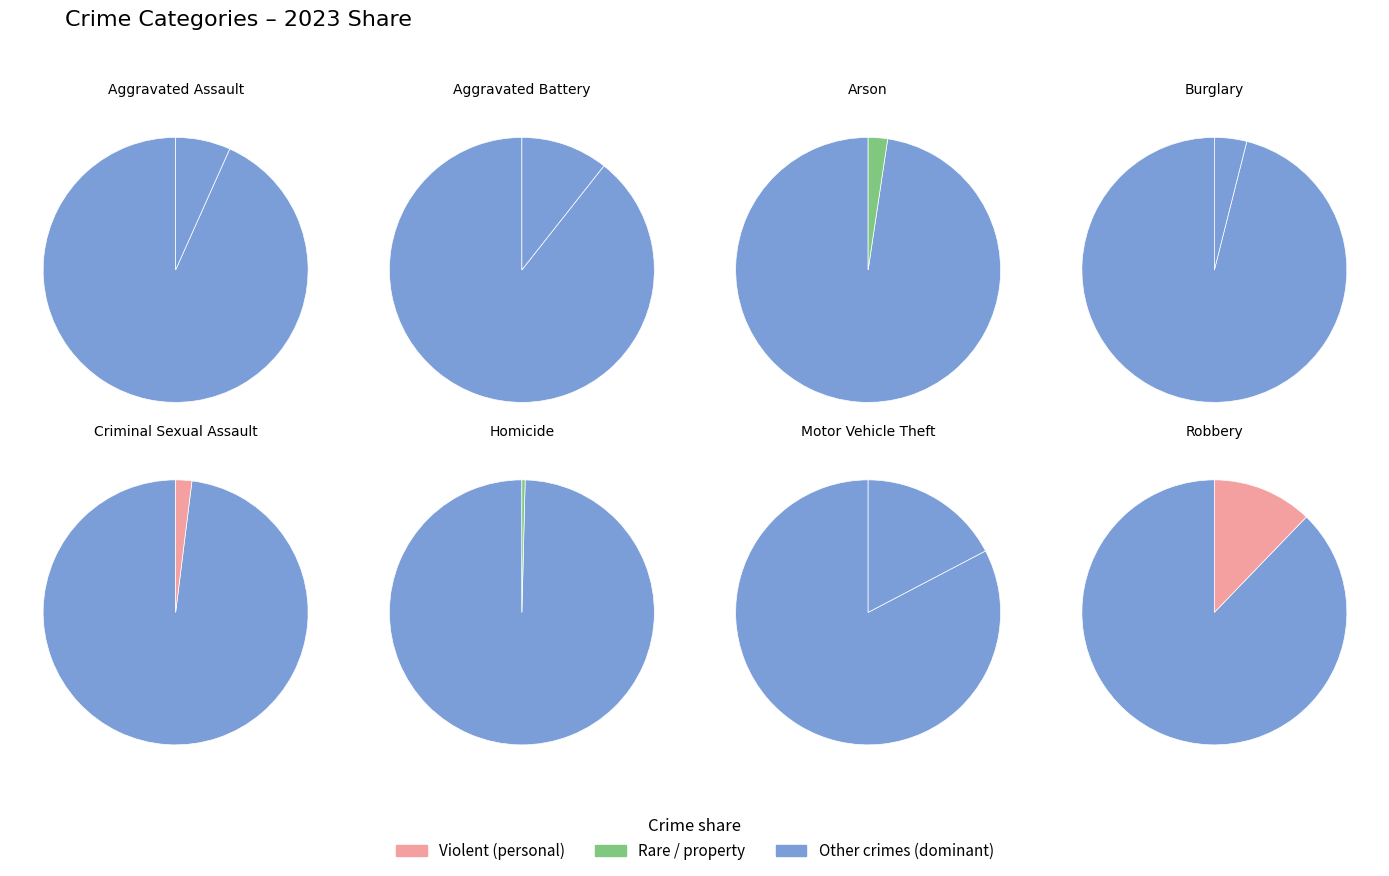

To the nearest percent, what portion does Motor Vehicle Theft represent?

17%